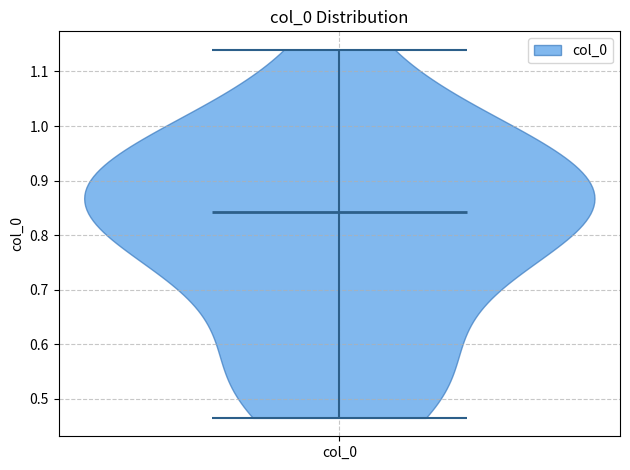

What is the lowest point the violin for col_0 reaches on the y-axis? The values are not printed on the chart, so give them approximately, as read against the axis.

0.47